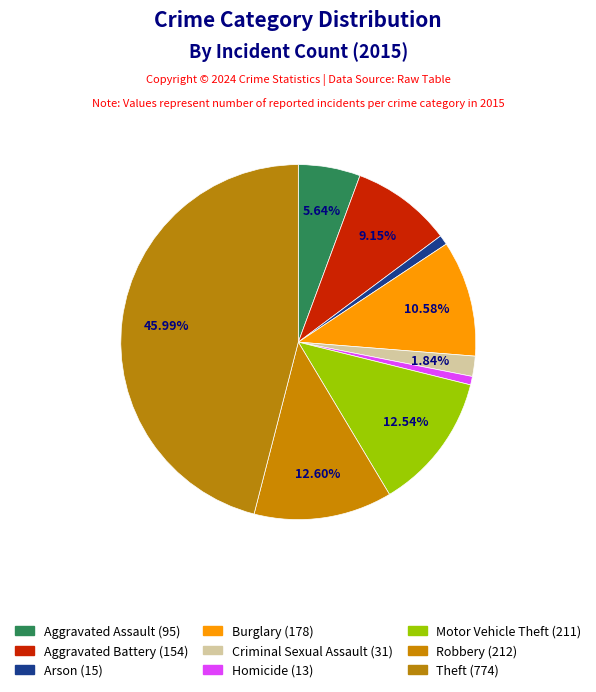

How many slices are in this pie chart?

9